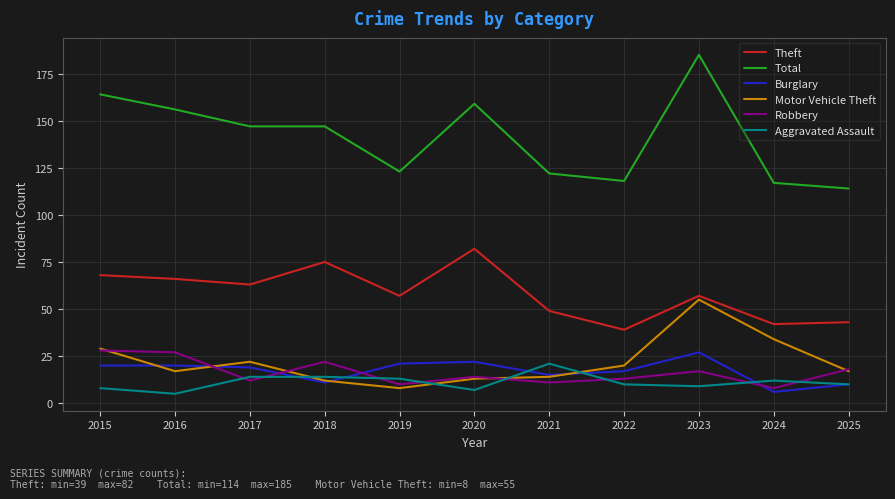

True or false: Total and Theft intersect in this chart.

False